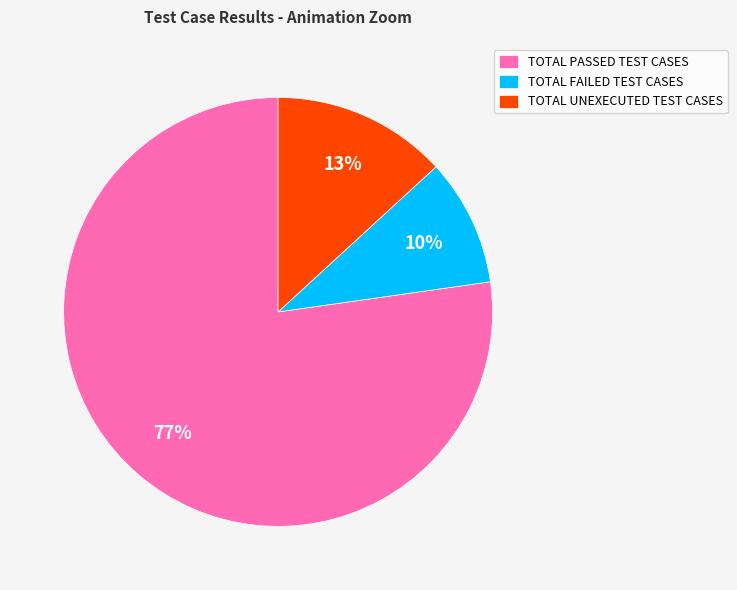

Does any single category account for the majority?

Yes